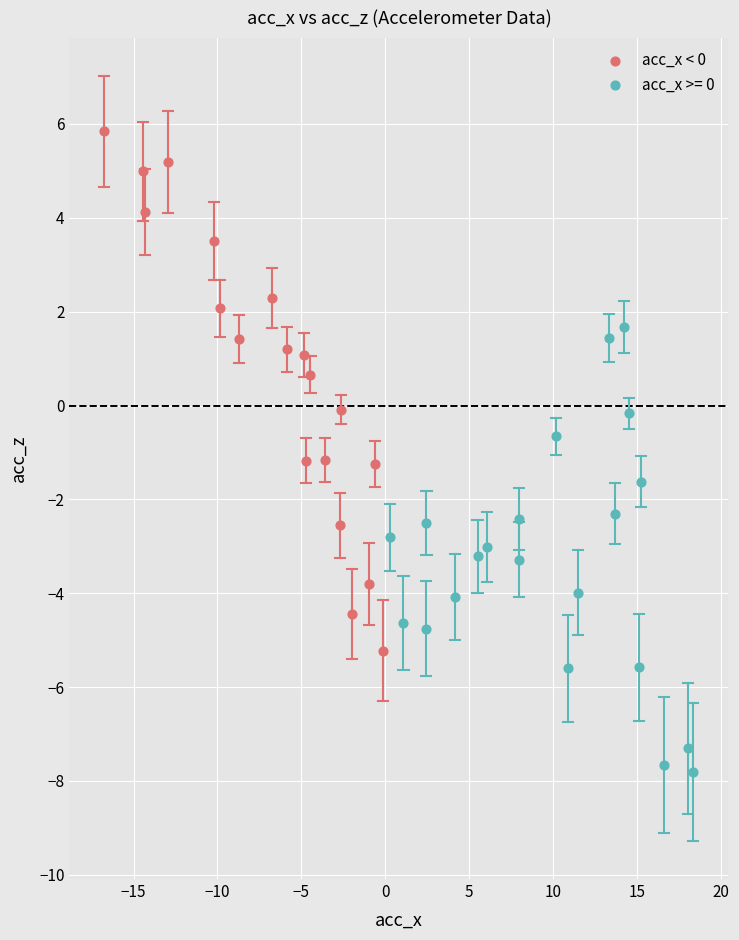

Which series reaches the maximum Y coordinate?

acc_x < 0